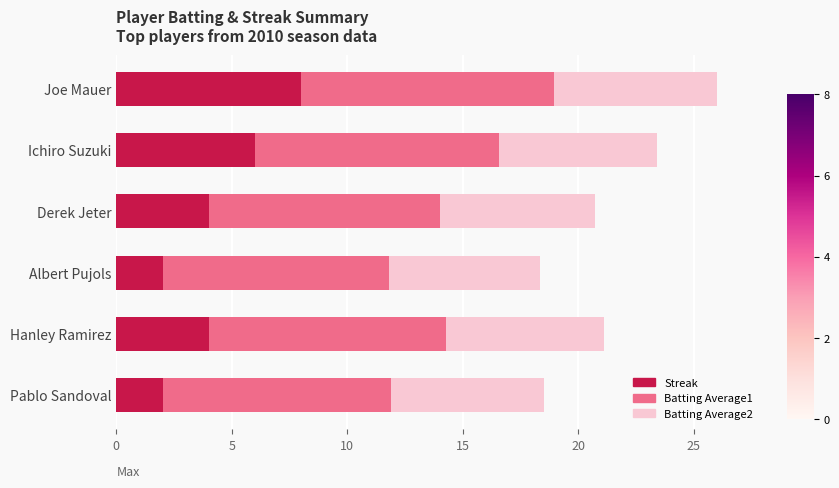

What is the difference between the second highest and minimum values in the Streak series?

4.0